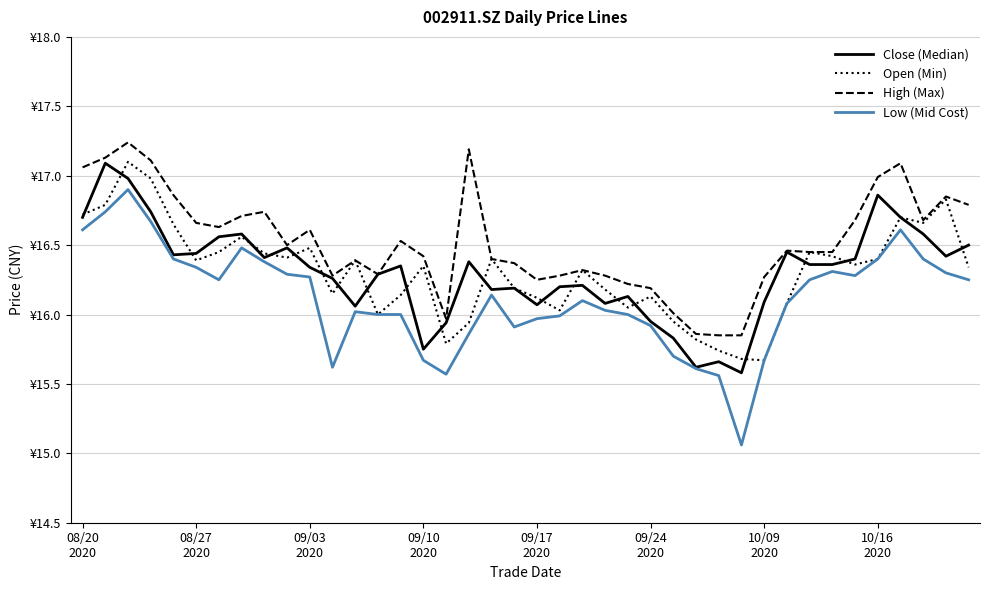

What are all the series names shown in the legend?

Close (Median), Open (Min), High (Max), Low (Mid Cost)